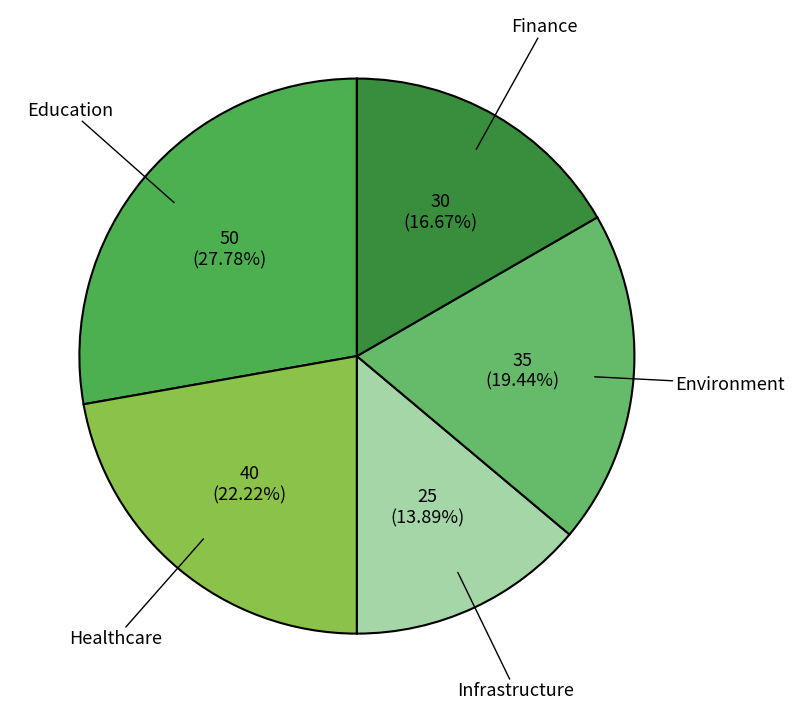

To the nearest percent, what percentage of the pie is Healthcare?

22%